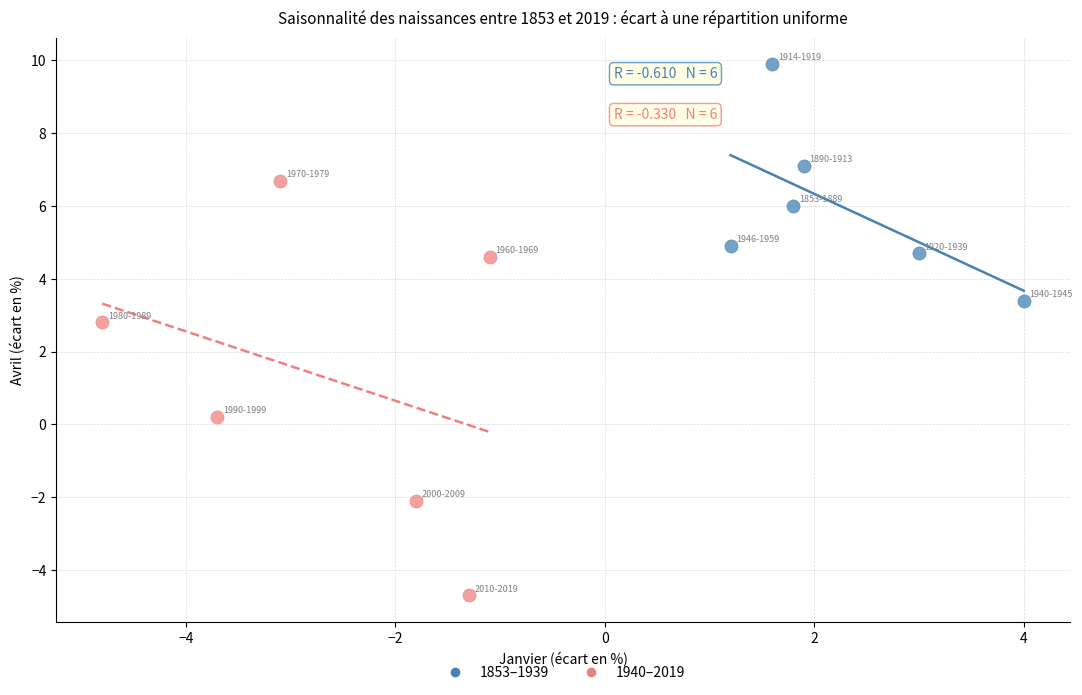

Which series contains the highest Y value?

1853–1939